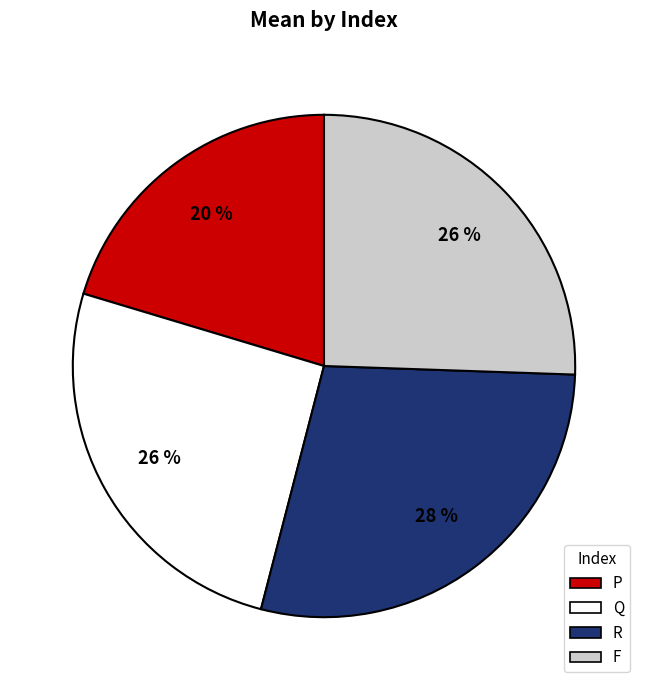

Does any single category account for the majority?

No